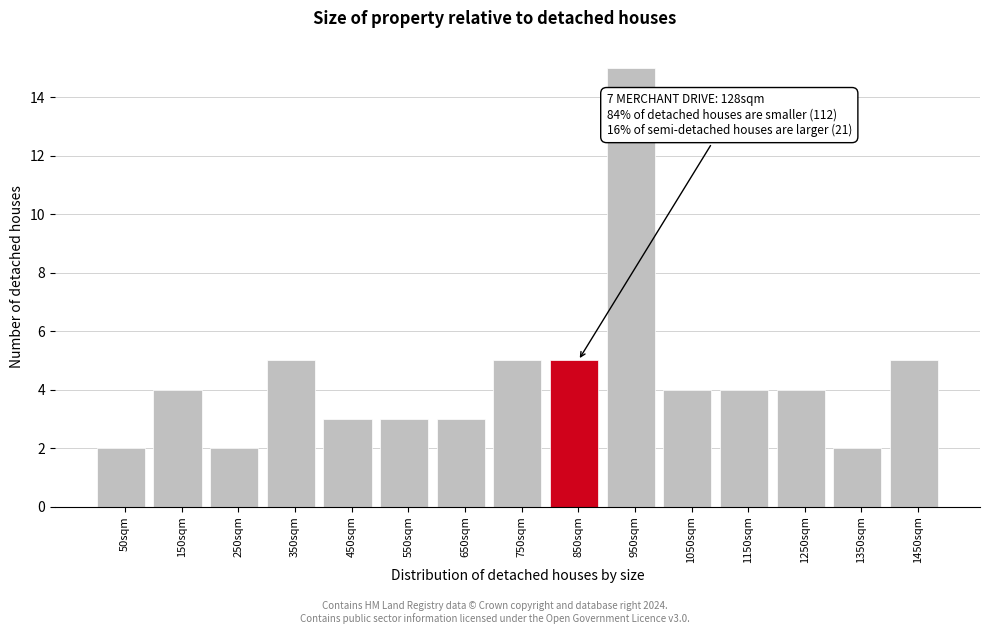

Reading right to left, transcribe all the data shown in this chart.

5	2	4	4	4	15	5	5	3	3	3	5	2	4	2